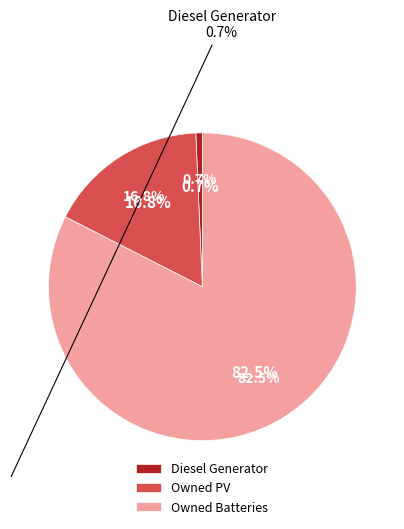

Which slice represents more than half of the pie?

Owned Batteries